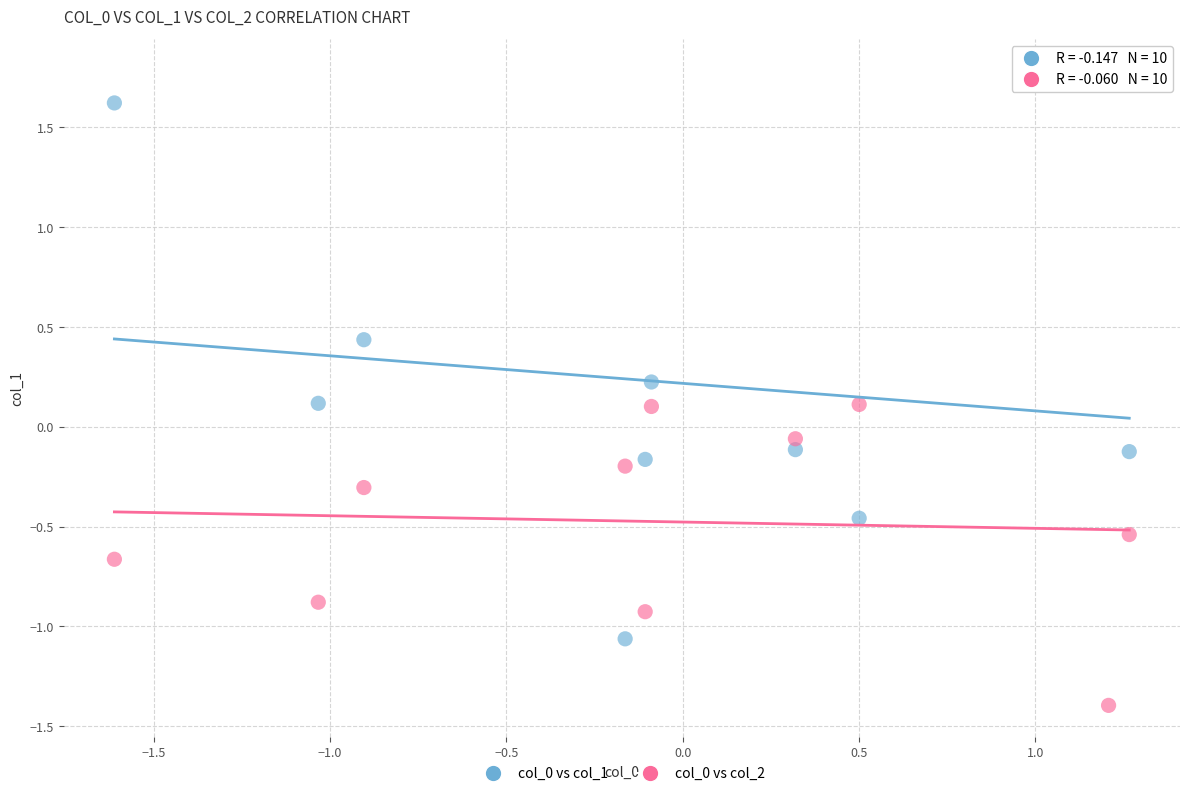

What are all the series names shown in the legend?

col_0 vs col_1, col_0 vs col_2